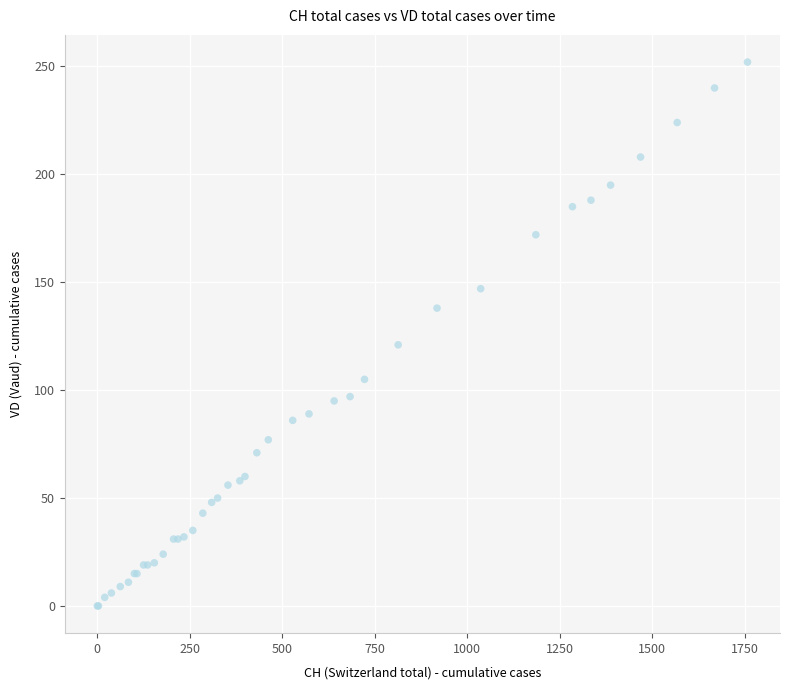

What Y value in the scatter plot is closest to 126?

121